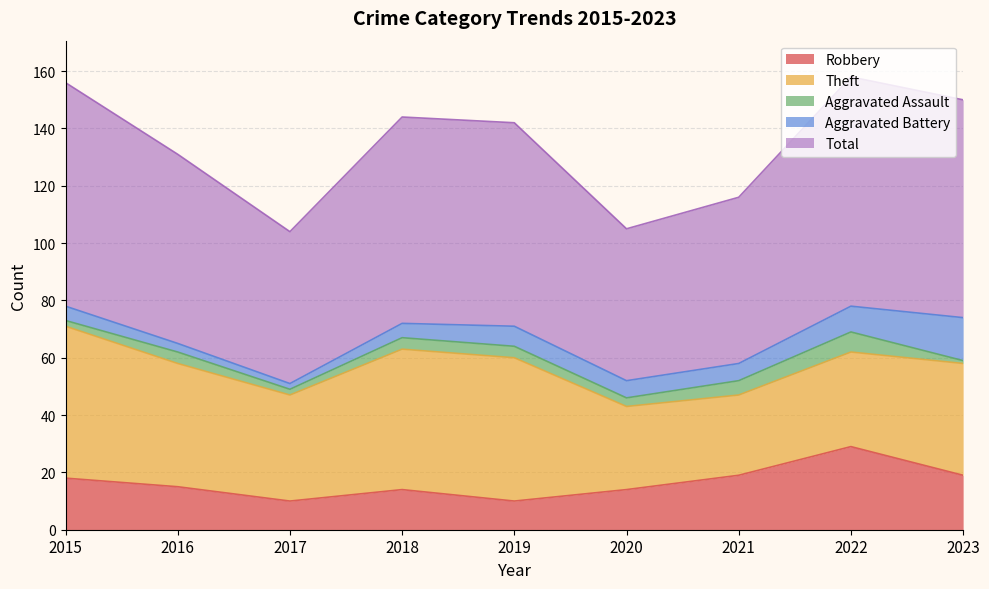

What is the minimum value for Robbery?

10